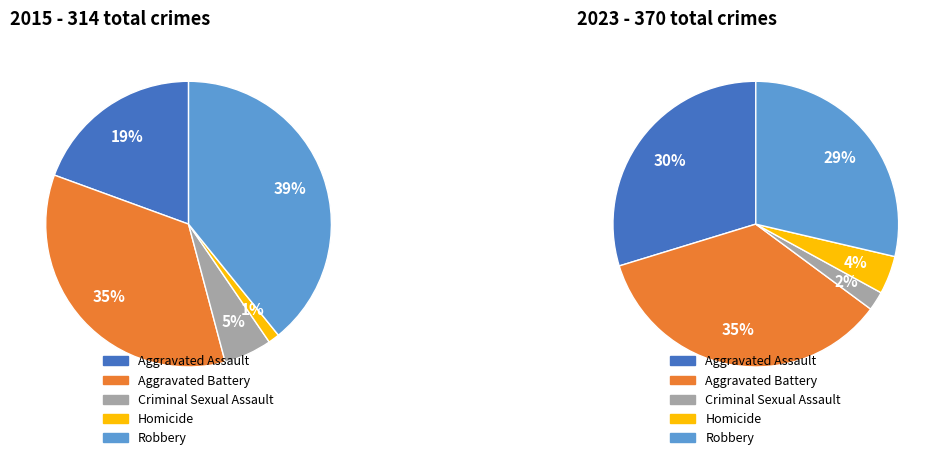

How many slices are in this pie chart?

5